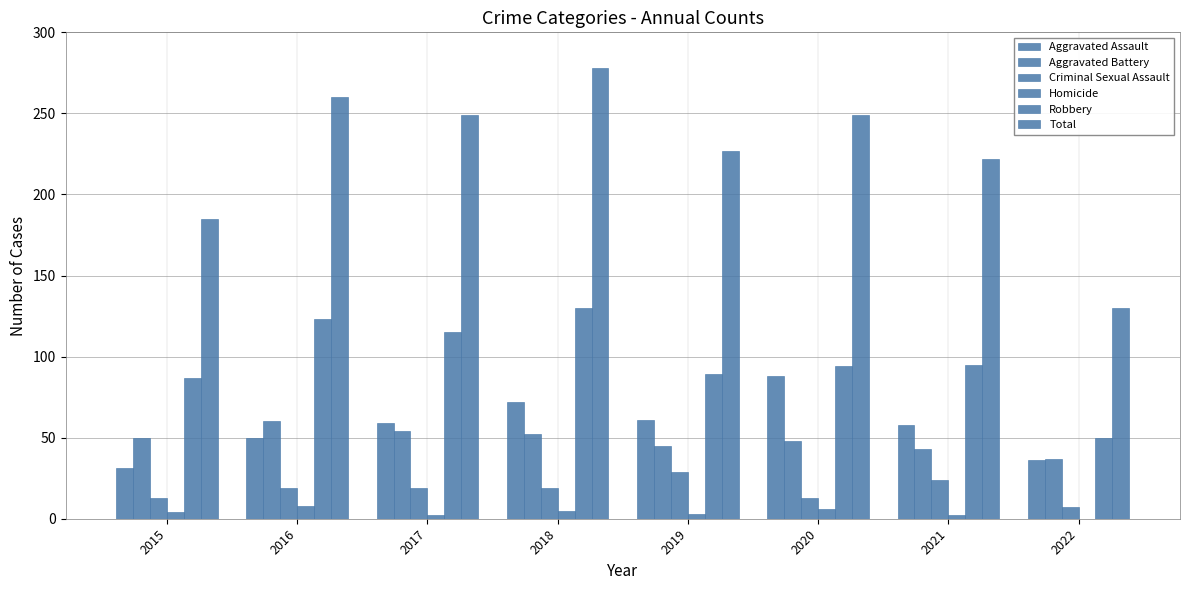

Does the chart contain stacked bars?

No